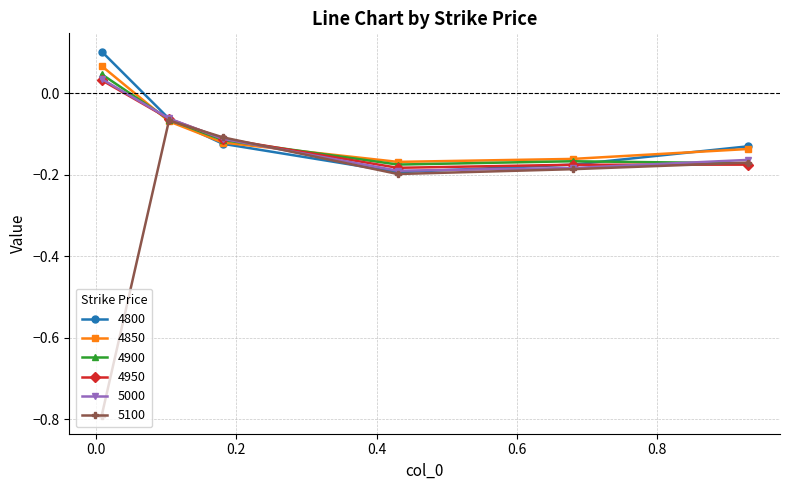

How many interior local valleys does the 4850 series have?

1